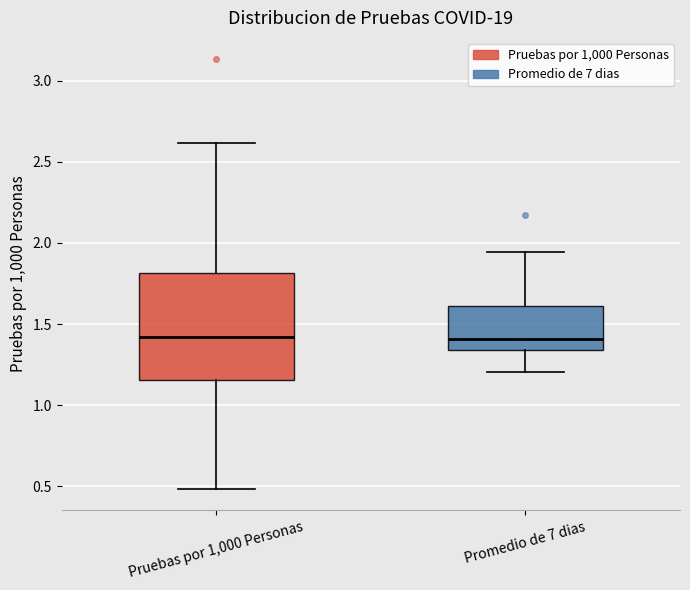

Where is the lower edge of the box for Promedio de 7 dias on the y-axis? The values are not printed on the chart, so give them approximately, as read against the axis.

1.35